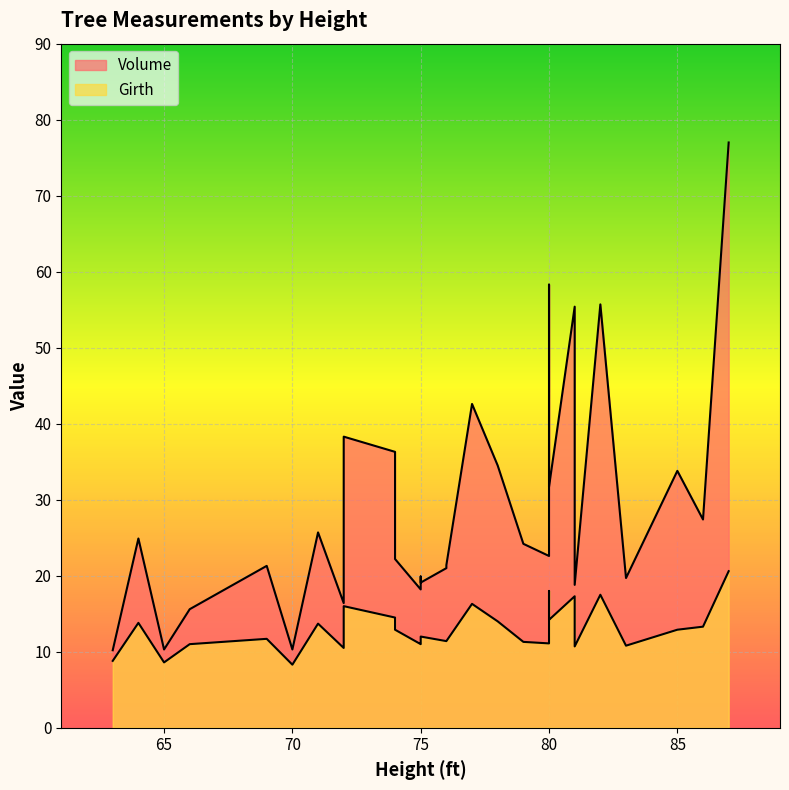

Rank the series at 63 from highest to lowest value.

Volume, Girth